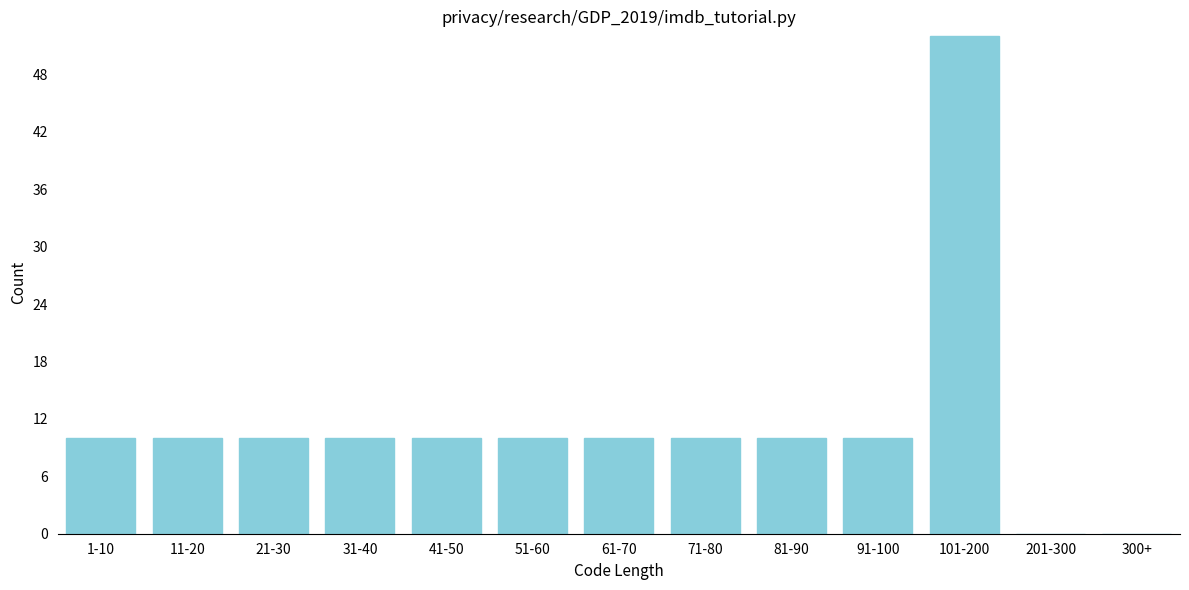

Reading left to right, list all the values displayed in this chart.

1-10=10	11-20=10	21-30=10	31-40=10	41-50=10	51-60=10	61-70=10	71-80=10	81-90=10	91-100=10	101-200=52	201-300=0	300+=0